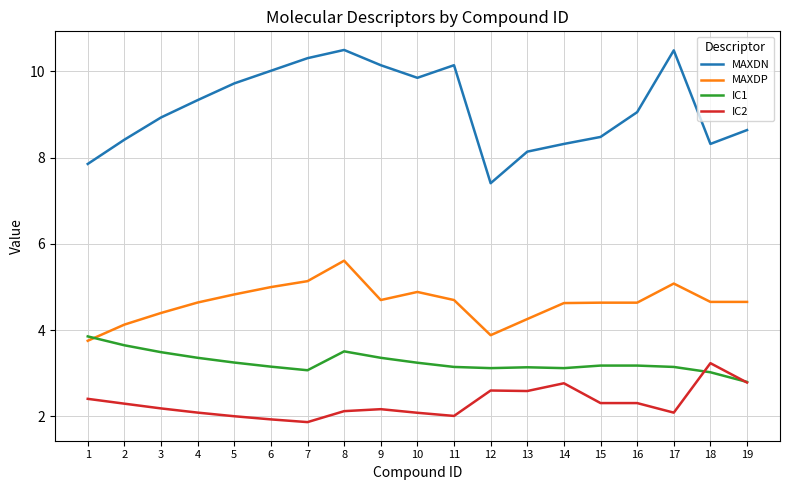

What is the total value across all series at 1?

17.9